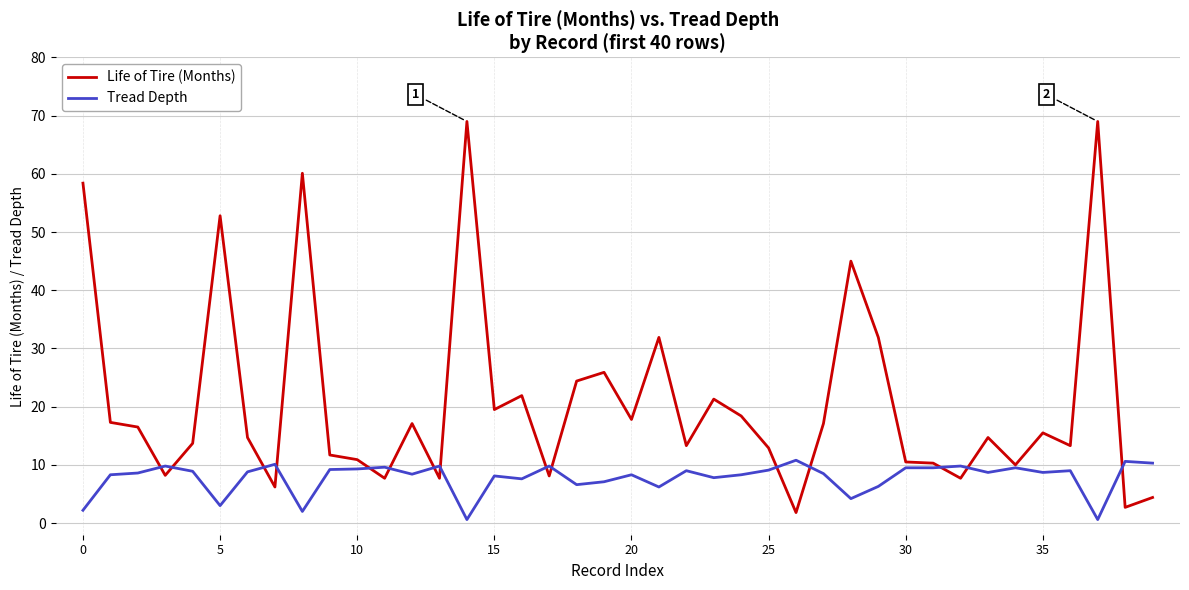

What is the highest value of the Tread Depth series?

10.8